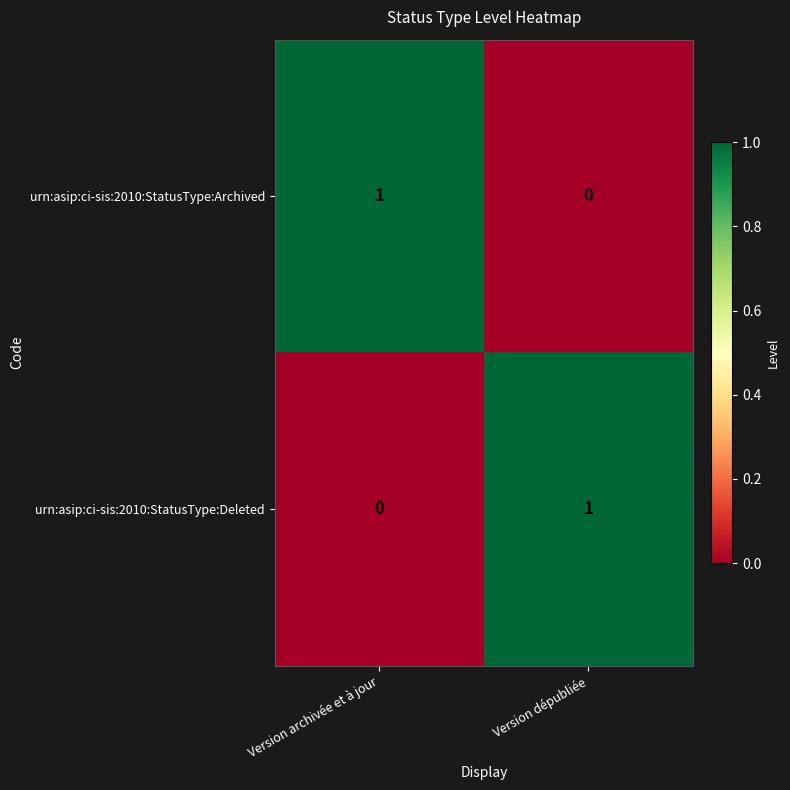

Count the number of categories in the chart.

2